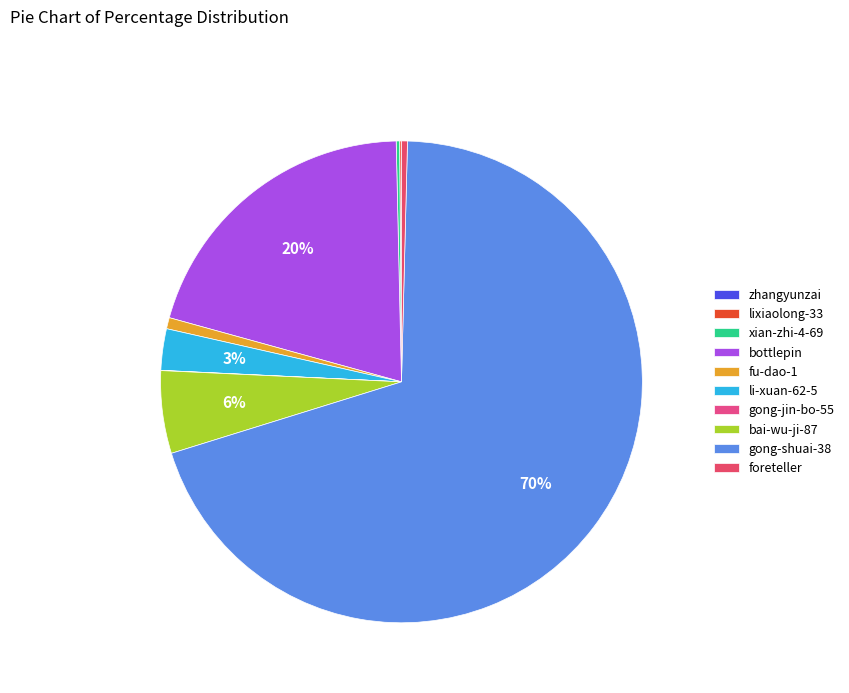

What is the total percentage of gong-shuai-38 and lixiaolong-33?

69.9%